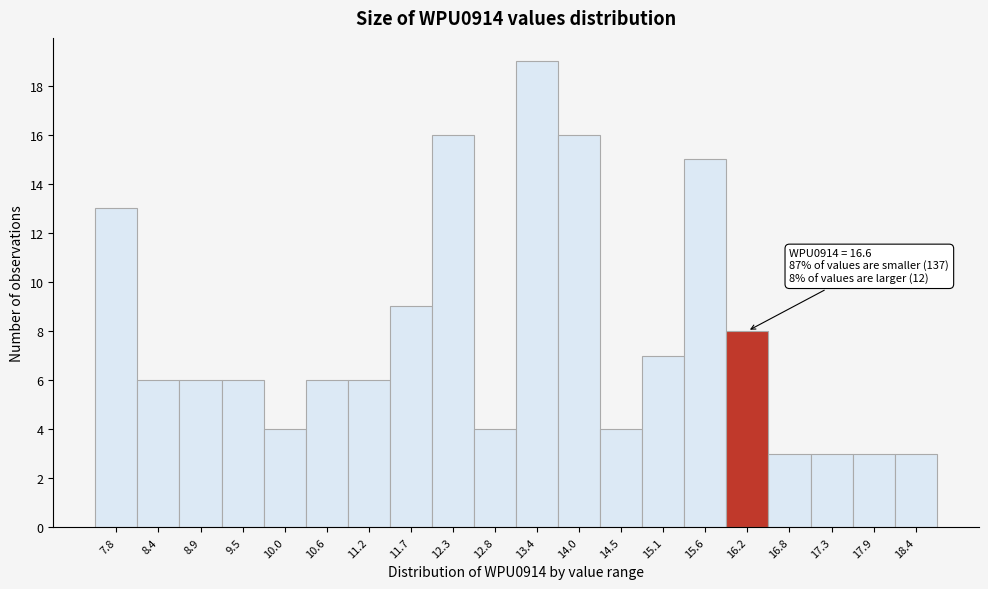

Reading left to right, extract all data points from this chart.

7.8=13	8.4=6	8.9=6	9.5=6	10.0=4	10.6=6	11.2=6	11.7=9	12.3=16	12.8=4	13.4=19	14.0=16	14.5=4	15.1=7	15.6=15	16.2=8	16.8=3	17.3=3	17.9=3	18.4=3